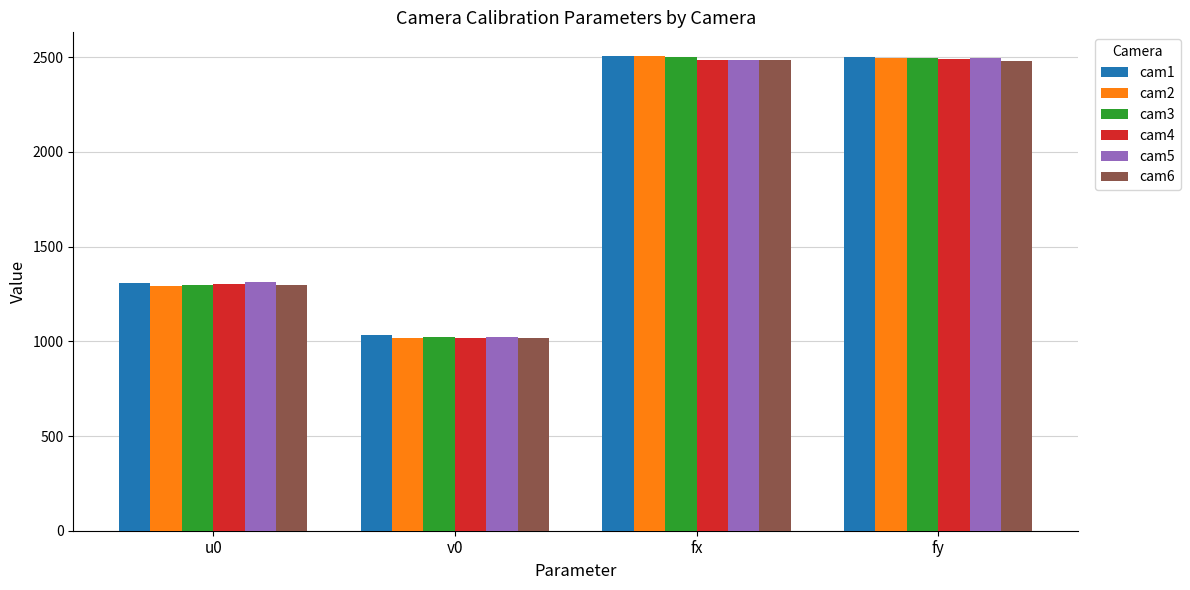

Between v0 and fx, which series saw the biggest shift?

cam2